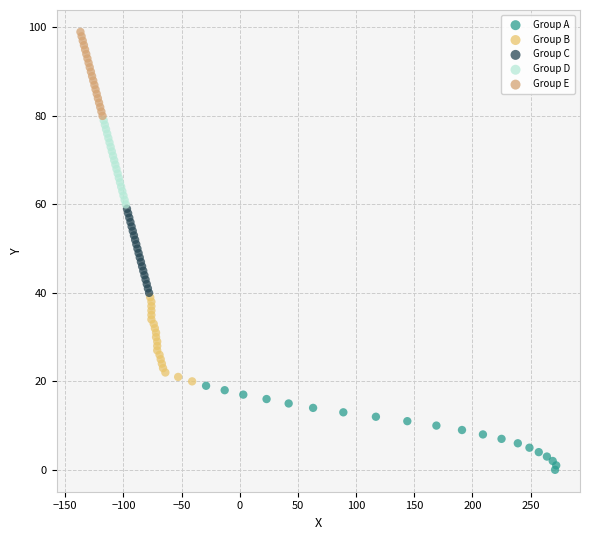

Which series contains the lowest Y value?

Group A